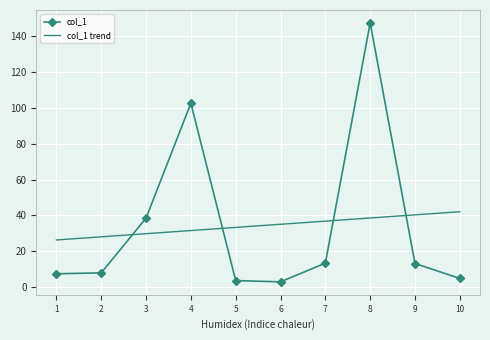

Which series has the widest spread of values?

col_1